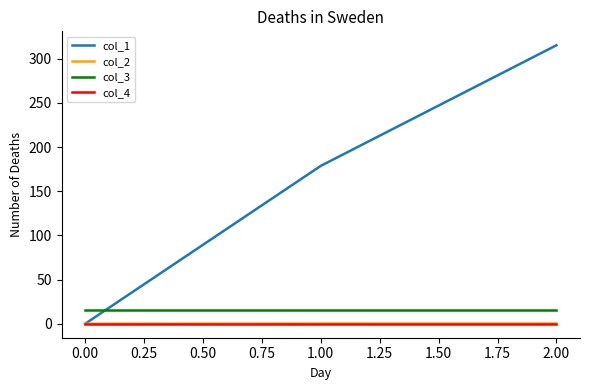

What is the difference between the highest and lowest values at 0.00?

16.0